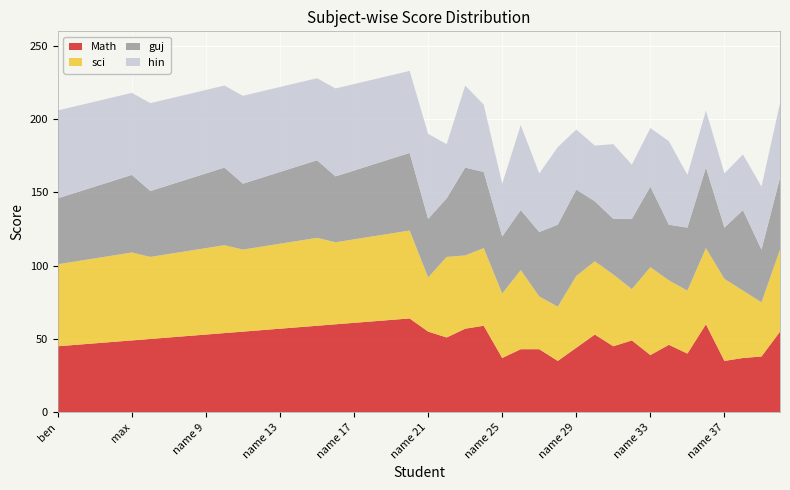

Reading left to right, transcribe all the data shown in this chart.

Math: ben=45	bill=46	john=47	robb=48	max=49	name 6=50	name 7=51	name 8=52	name 9=53	name 10=54	name 11=55	name 12=56	name 13=57	name 14=58	name 15=59	name 16=60	name 17=61	name 18=62	name 19=63	name 20=64	name 21=55	name 22=51	name 23=57	name 24=59	name 25=37	name 26=43	name 27=43	name 28=35	name 29=44	name 30=53	name 31=45	name 32=49	name 33=39	name 34=46	name 35=40	name 36=60	name 37=35	name 38=37	name 39=38	name 40=55
sci: ben=56	bill=57	john=58	robb=59	max=60	name 6=56	name 7=57	name 8=58	name 9=59	name 10=60	name 11=56	name 12=57	name 13=58	name 14=59	name 15=60	name 16=56	name 17=57	name 18=58	name 19=59	name 20=60	name 21=37	name 22=55	name 23=50	name 24=53	name 25=44	name 26=54	name 27=36	name 28=37	name 29=49	name 30=50	name 31=49	name 32=35	name 33=60	name 34=44	name 35=43	name 36=52	name 37=56	name 38=46	name 39=37	name 40=56
guj: ben=45	bill=47	john=49	robb=51	max=53	name 6=45	name 7=47	name 8=49	name 9=51	name 10=53	name 11=45	name 12=47	name 13=49	name 14=51	name 15=53	name 16=45	name 17=47	name 18=49	name 19=51	name 20=53	name 21=40	name 22=40	name 23=60	name 24=52	name 25=39	name 26=41	name 27=44	name 28=56	name 29=59	name 30=41	name 31=38	name 32=48	name 33=55	name 34=38	name 35=43	name 36=55	name 37=35	name 38=55	name 39=36	name 40=49
hin: ben=60	bill=59	john=58	robb=57	max=56	name 6=60	name 7=59	name 8=58	name 9=57	name 10=56	name 11=60	name 12=59	name 13=58	name 14=57	name 15=56	name 16=60	name 17=59	name 18=58	name 19=57	name 20=56	name 21=58	name 22=37	name 23=56	name 24=46	name 25=36	name 26=58	name 27=40	name 28=53	name 29=41	name 30=38	name 31=51	name 32=37	name 33=40	name 34=57	name 35=36	name 36=39	name 37=37	name 38=38	name 39=43	name 40=51